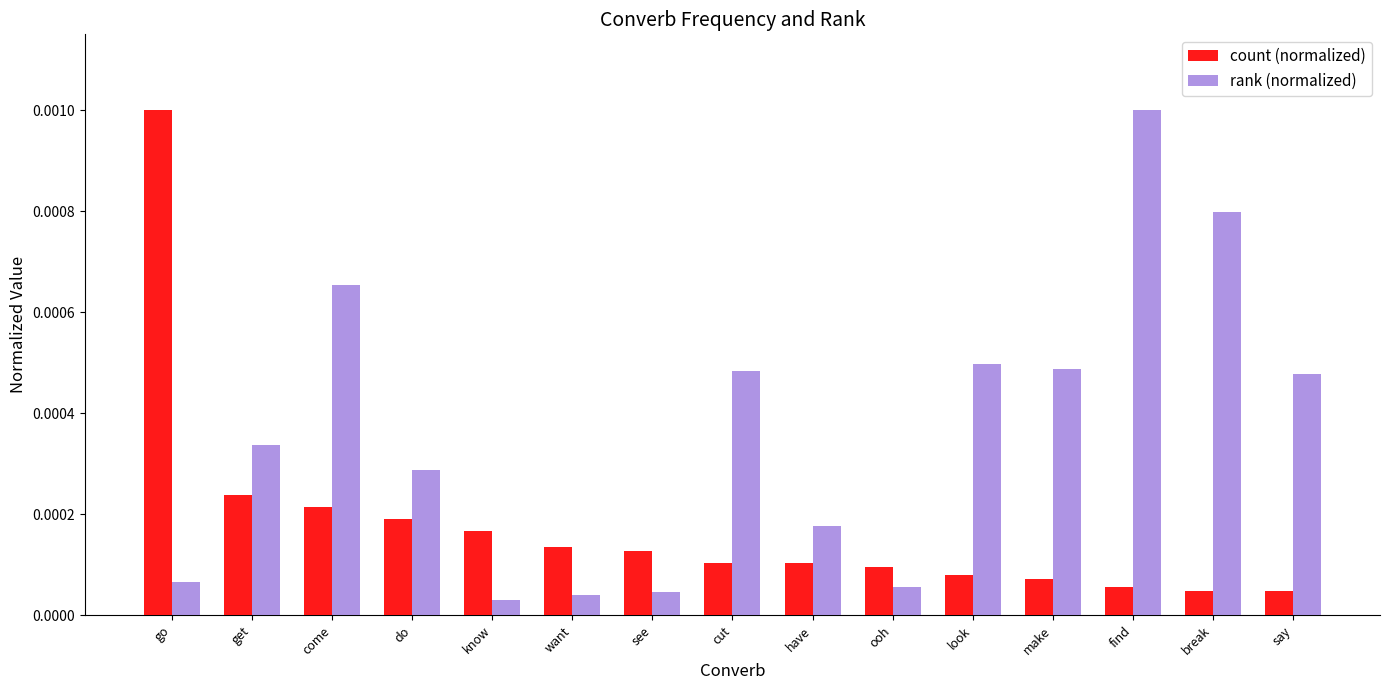

Where is rank (normalized) nearest to the value 0?

know